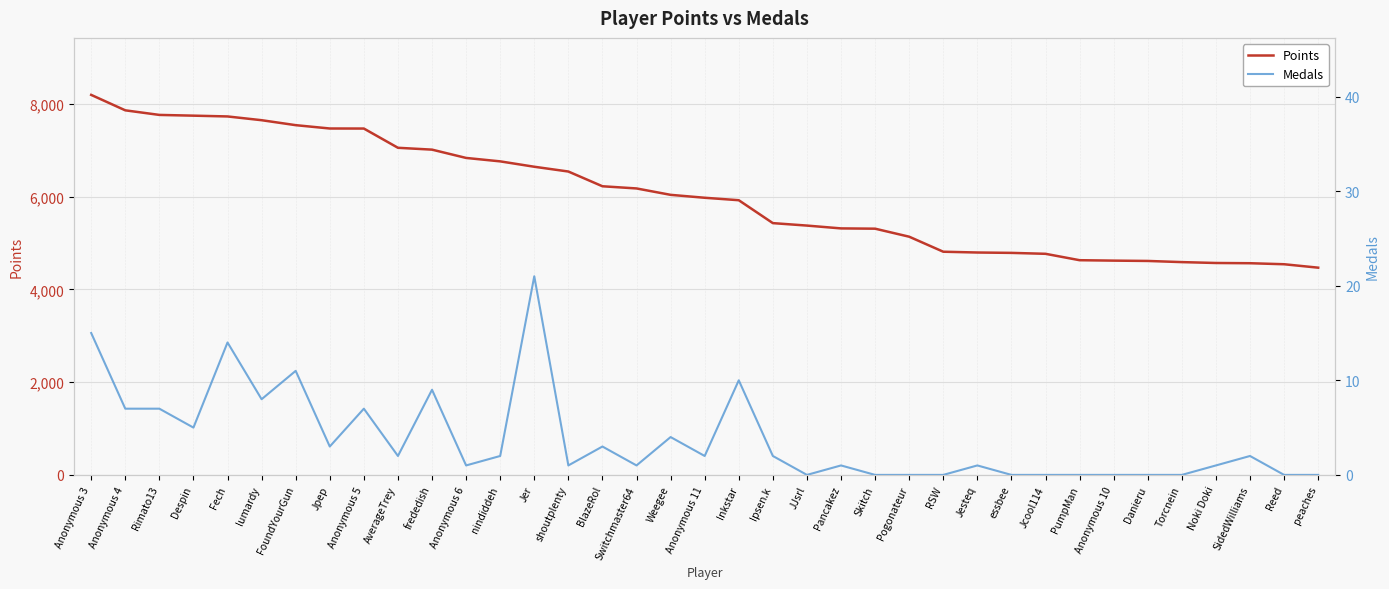

At how many categories does at least one series exceed 7936?

1